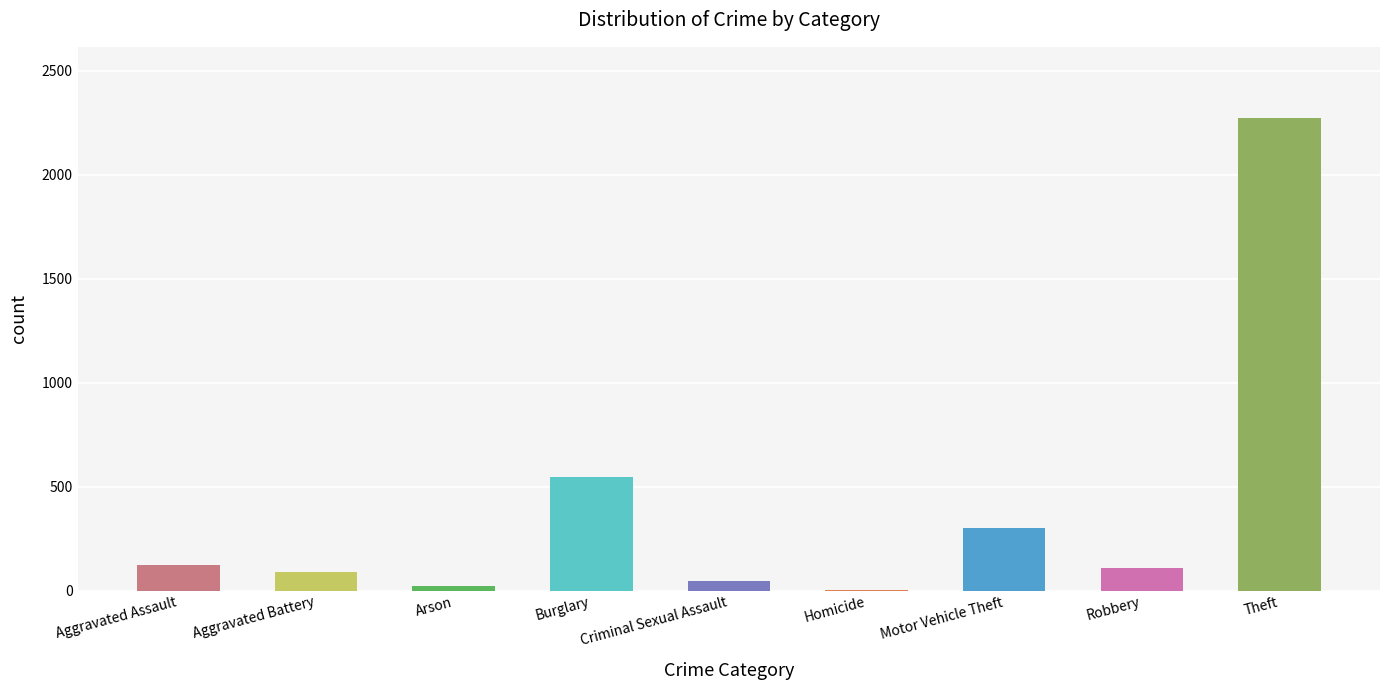

The value at Burglary is 740. True or false?

False